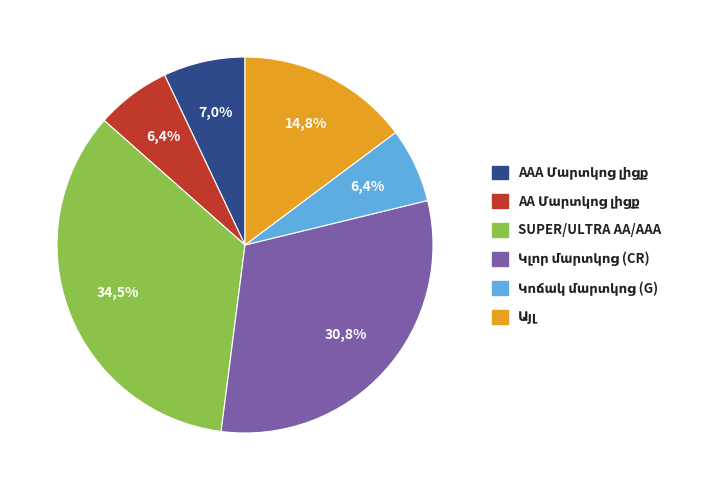

Is there any slice that represents more than half of the pie?

No